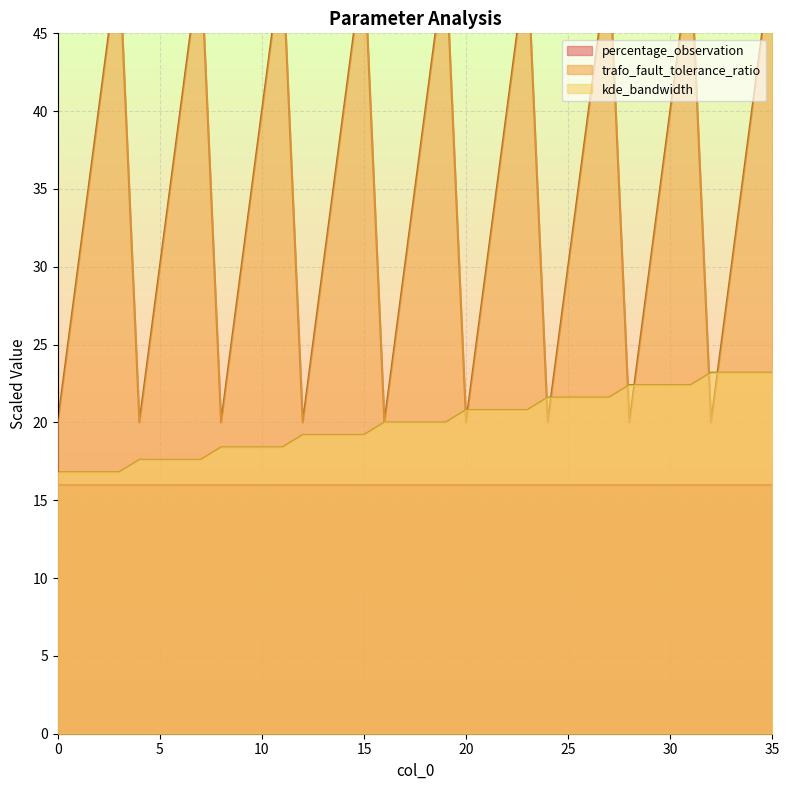

What is the approximate value of trafo_fault_tolerance_ratio at 2?

40.0